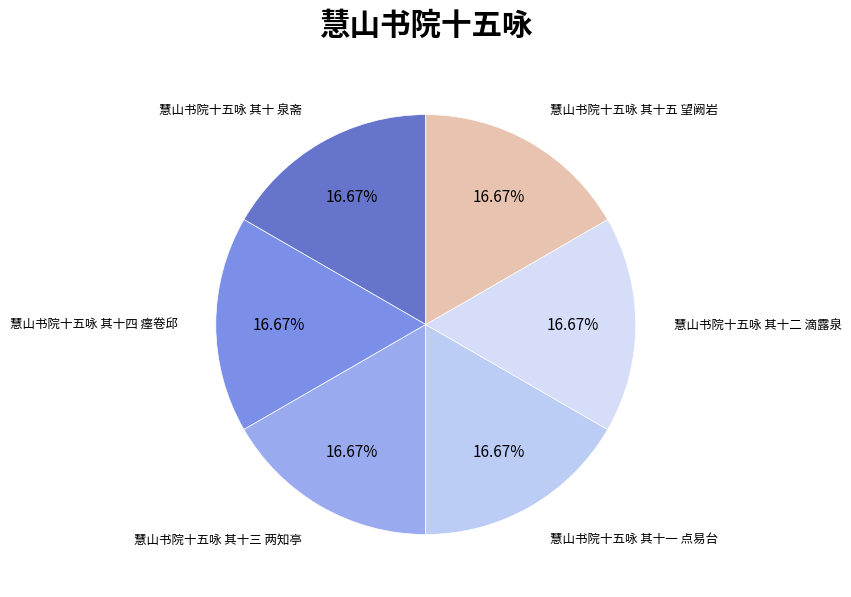

Do 慧山书院十五咏 其十 泉斋 and 慧山书院十五咏 其十一 点易台 together represent more than half of the pie?

No